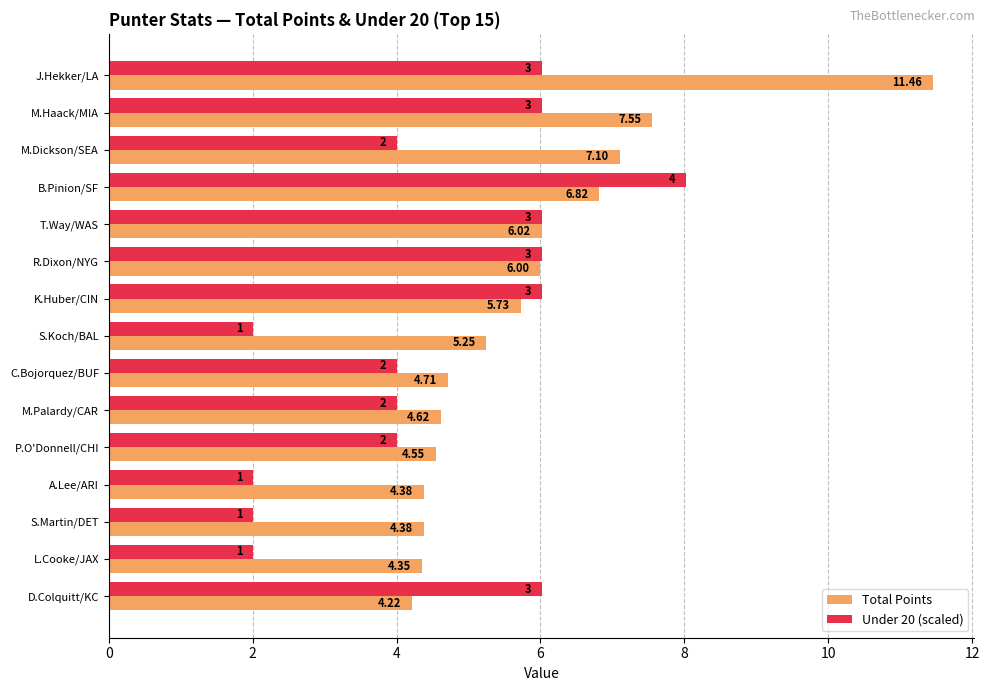

What are all the series names shown in the legend?

Total Points, Under 20 (scaled)